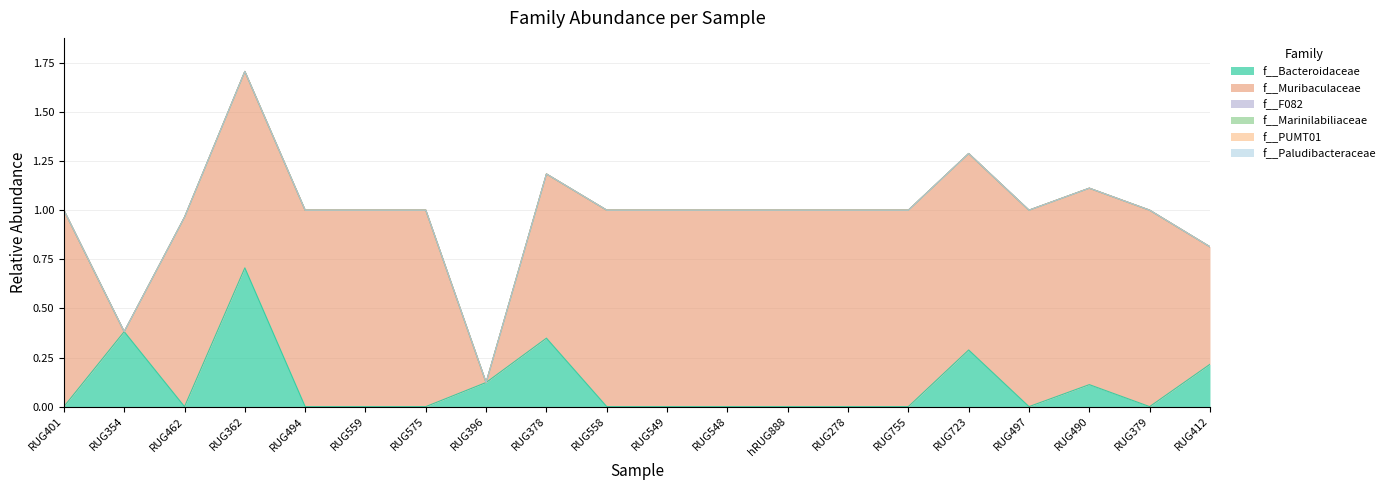

Where is f__PUMT01 nearest to the value 0?

RUG401